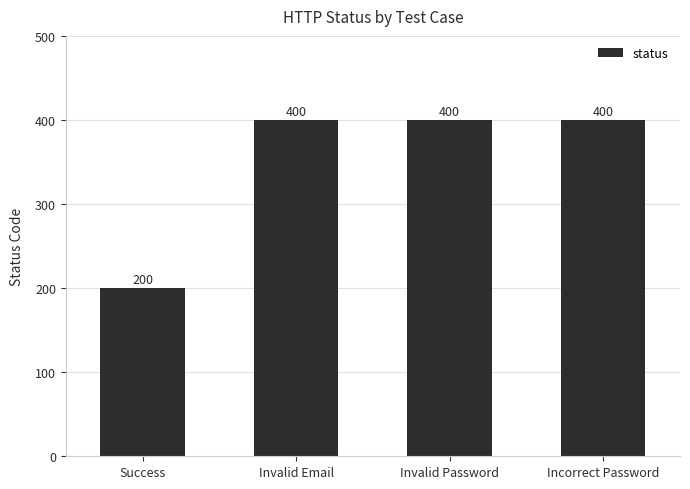

Is it true that the value at Invalid Email is 147?

False